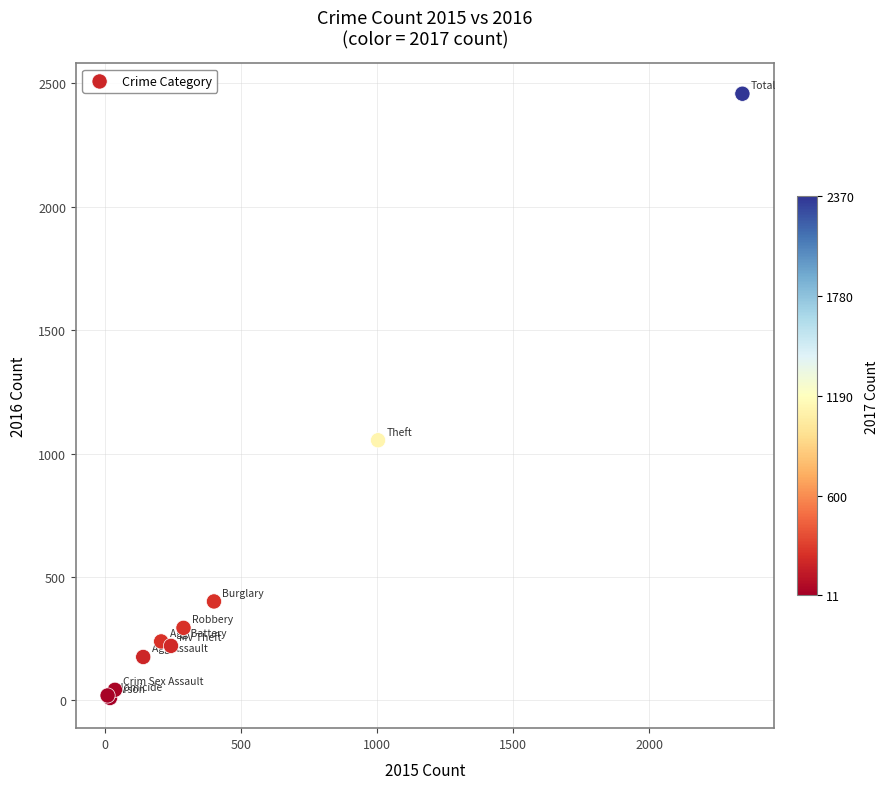

What Y value in the scatter plot is closest to 1234?

1054